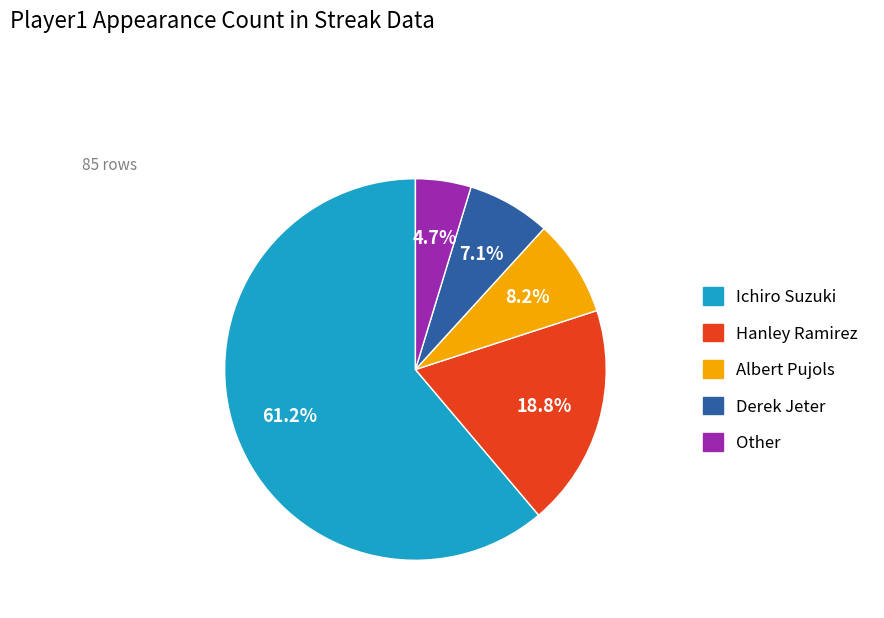

To the nearest percent, what is the difference between the Ichiro Suzuki and Hanley Ramirez slice percentages?

42%